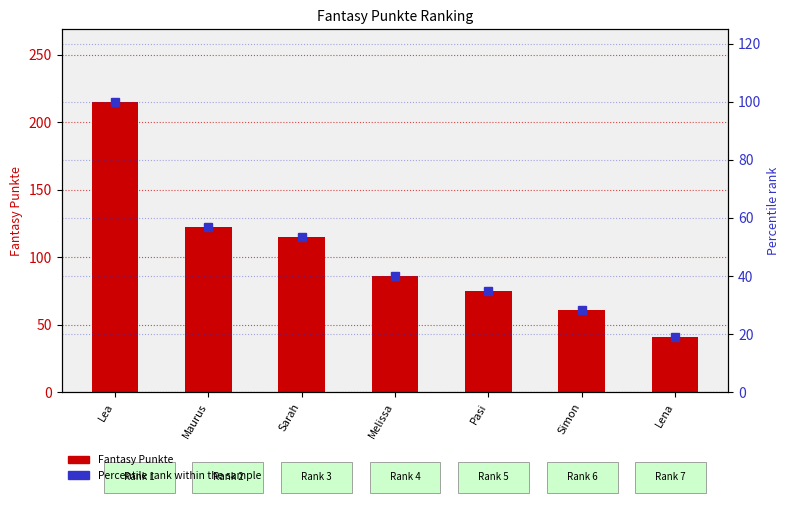

Reading left to right, what are all the values shown in this chart?

Fantasy Punkte: 215.0	122.0	115.0	86.0	75.0	61.0	41.0
Percentile rank: 100.0	56.7	53.5	40.0	34.9	28.4	19.1